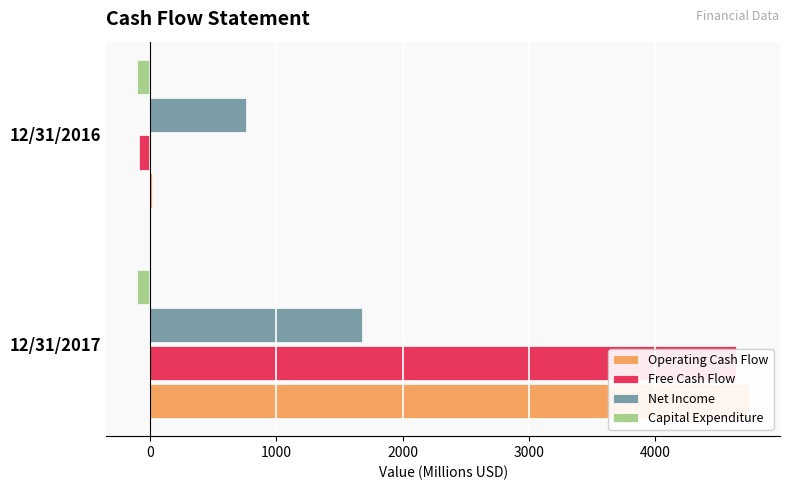

What is the average value of the Net Income series?

1219.2